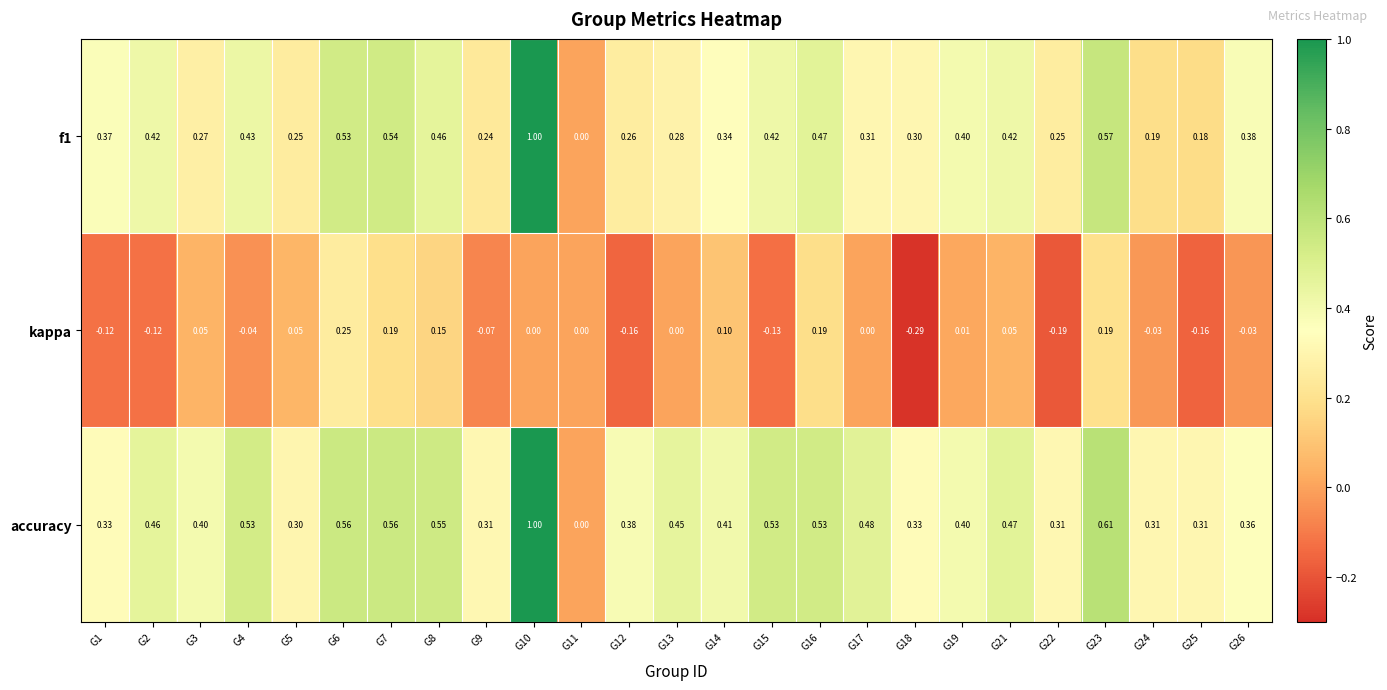

Which series changed the most between G1 and G3?

kappa